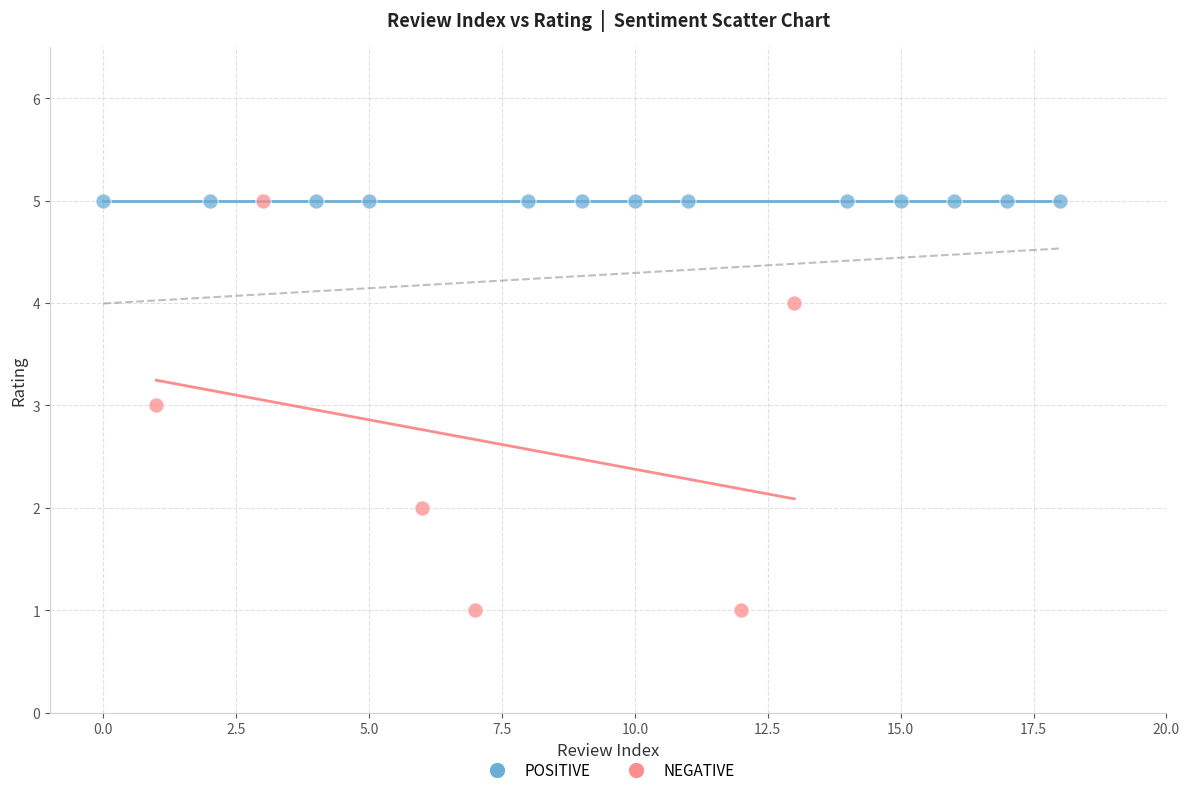

Which series reaches the minimum Y coordinate?

NEGATIVE